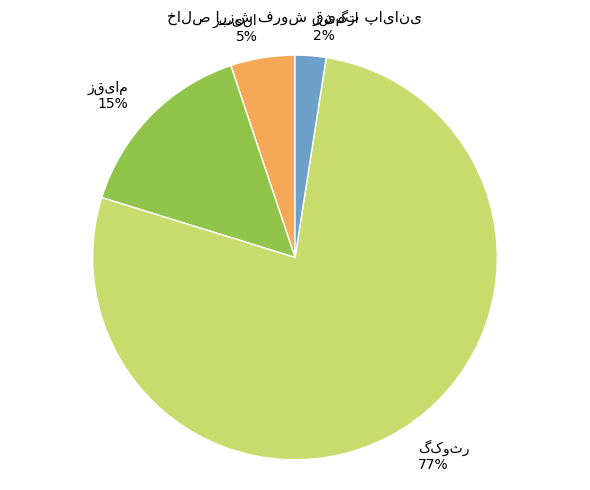

Is there a majority slice in this chart?

Yes